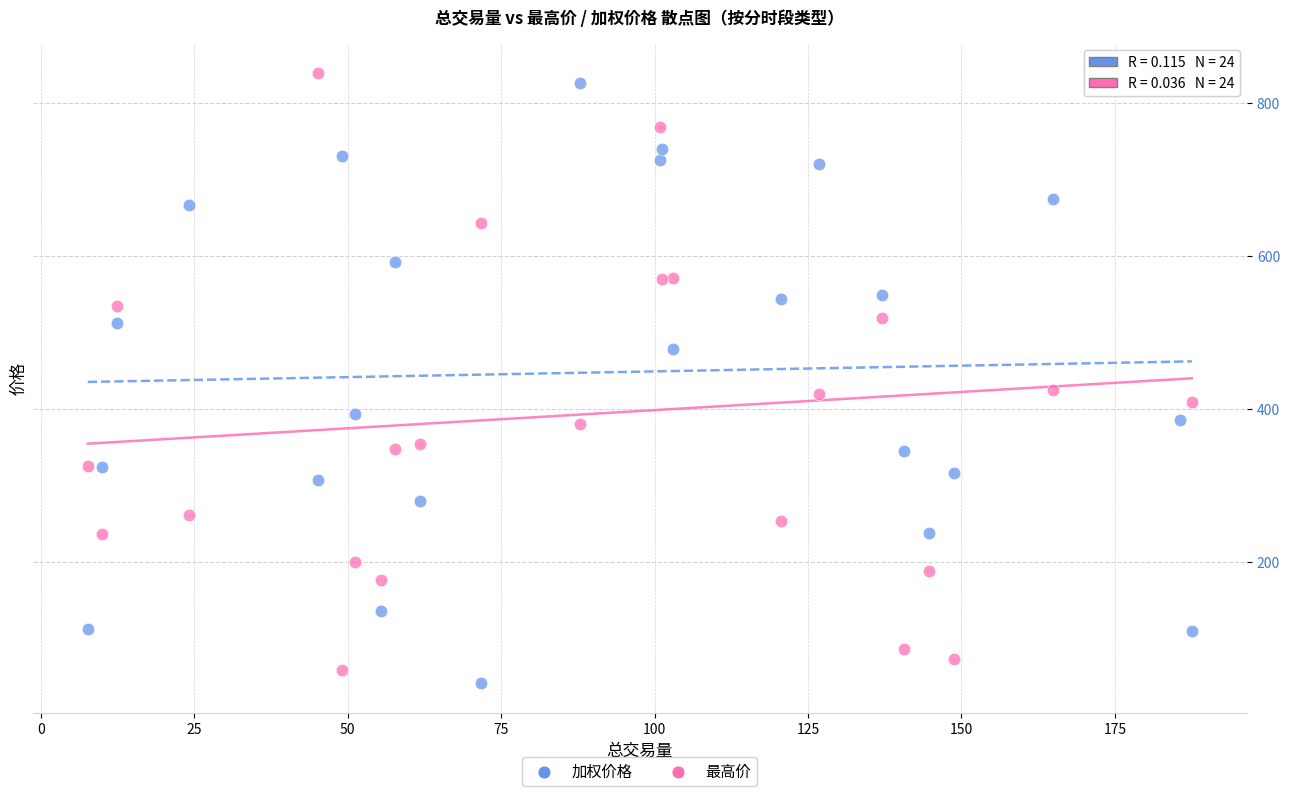

What is the X range (max minus min) for the scatter plot?

179.9